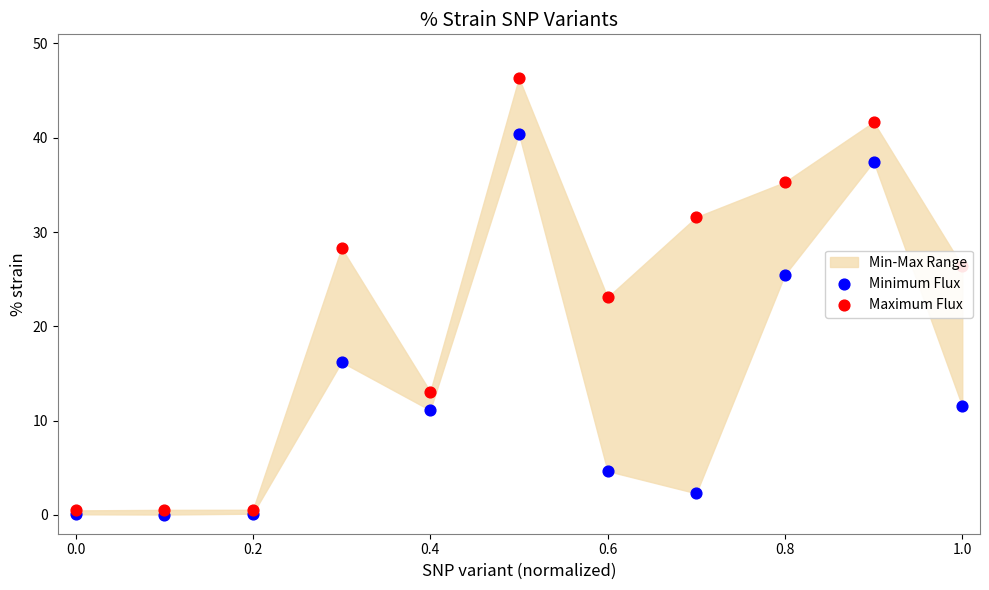

Which series has the widest spread of Y values?

Maximum Flux